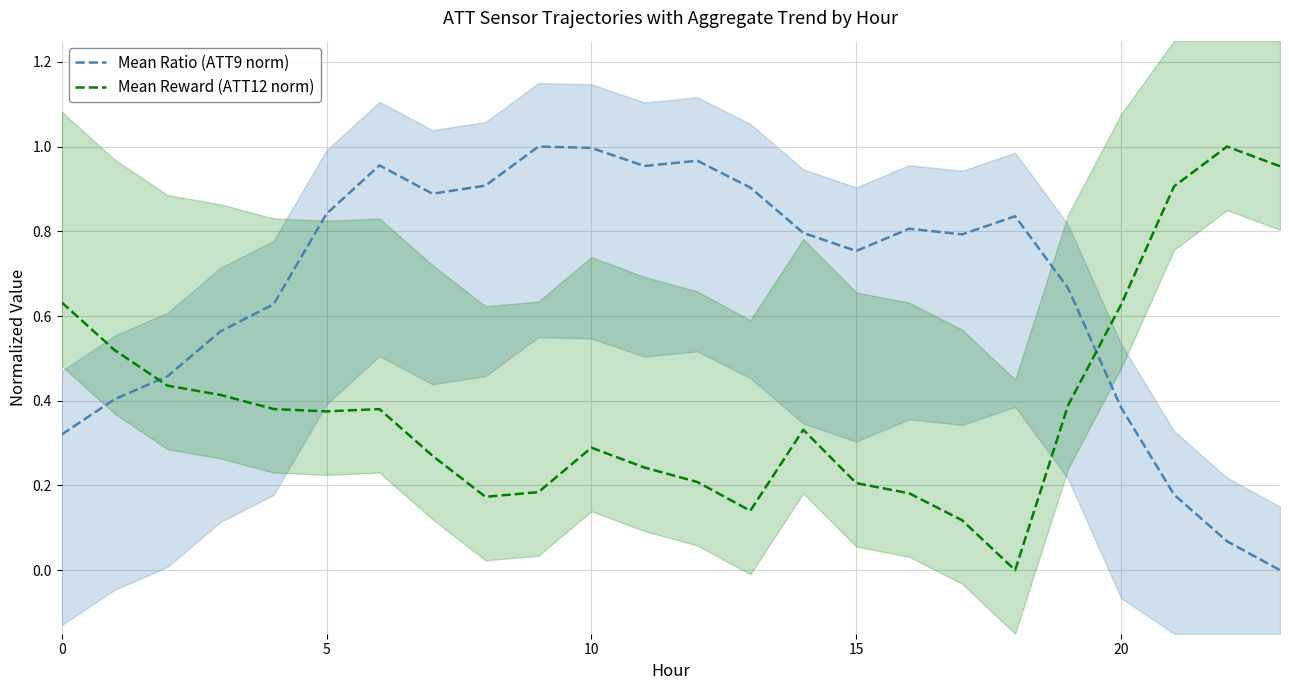

What is the difference between the Mean Reward (ATT12 norm) values at 6 and 18?

0.4